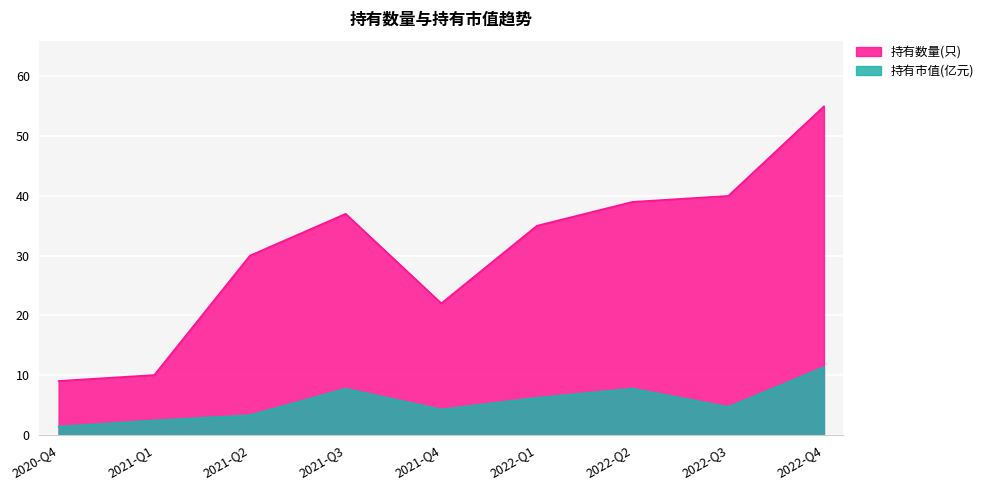

What is the difference between the second highest and minimum values in the 持有市值(亿元) series?

6.4